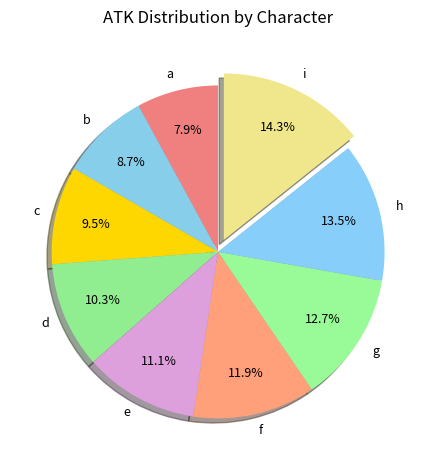

Is there a majority slice in this chart?

No